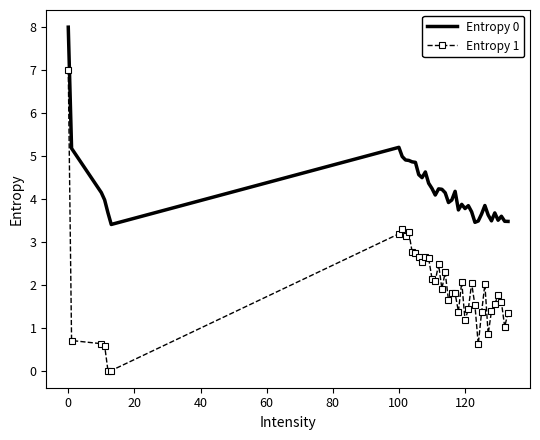

What is the difference between the maximum and minimum values in the Entropy 1 series?

7.0